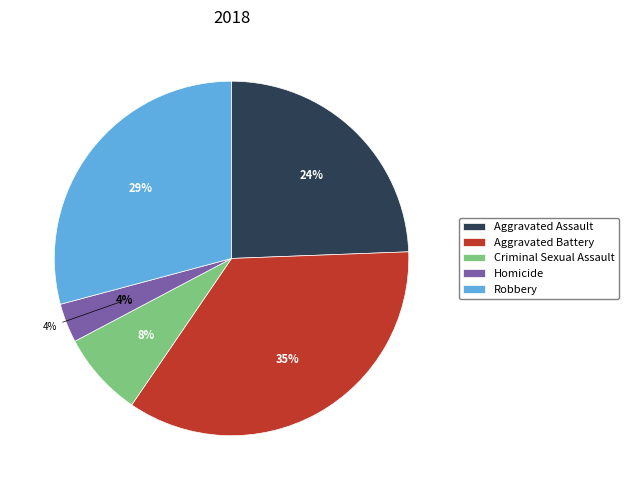

Count the number of slices in the pie.

5